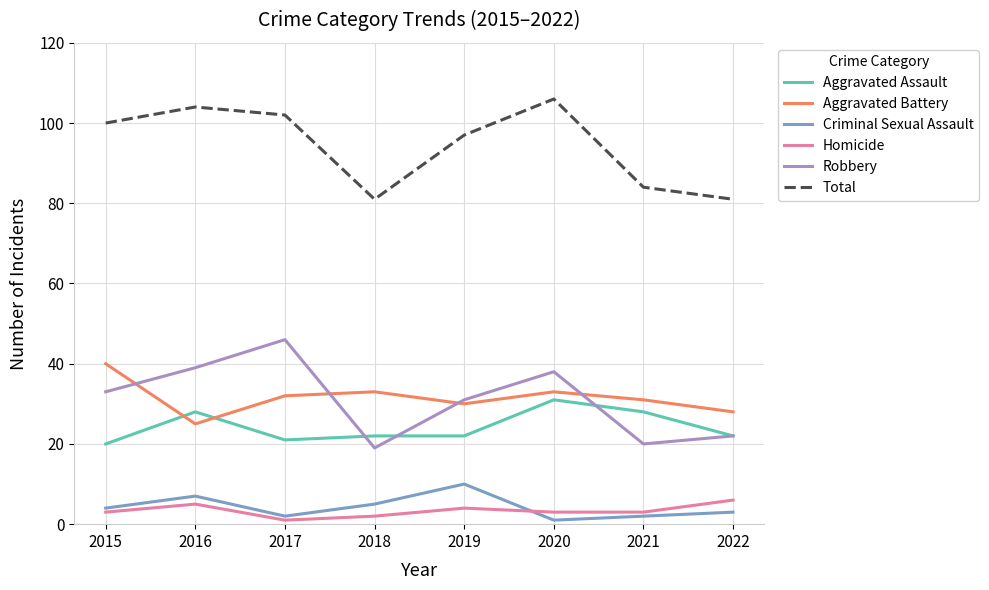

True or false: Homicide and Robbery cross at least once.

False